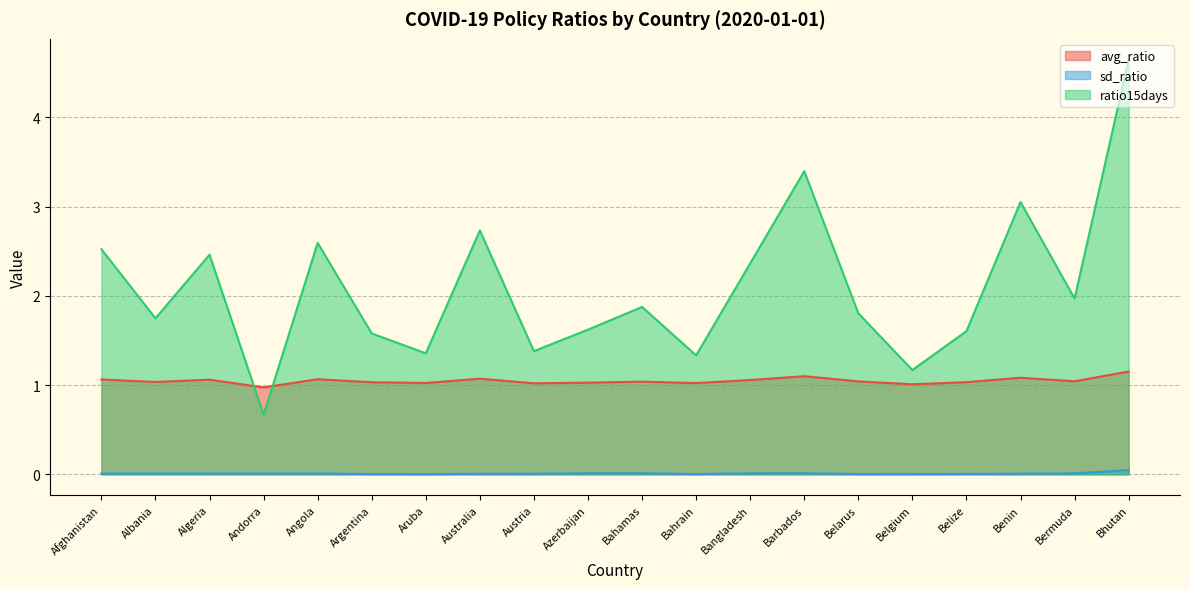

Is it true that avg_ratio equals 1.0 at Belarus?

True